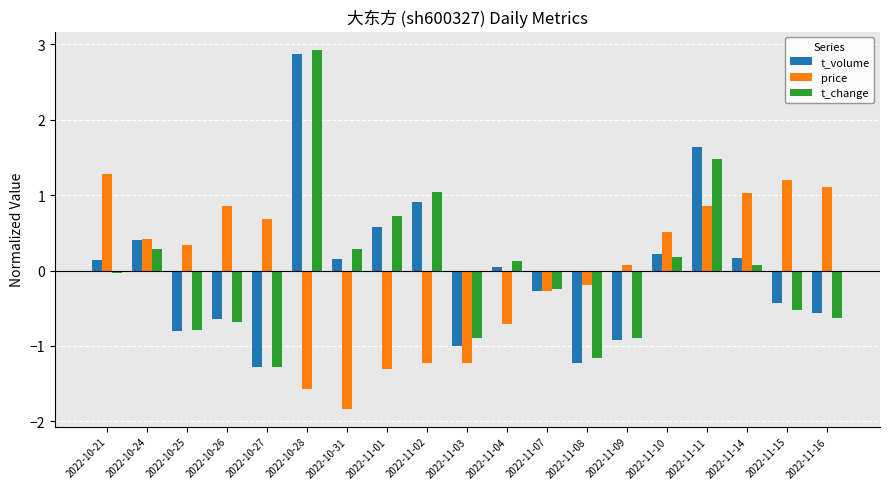

What is the minimum value shown in the chart?

-1.8